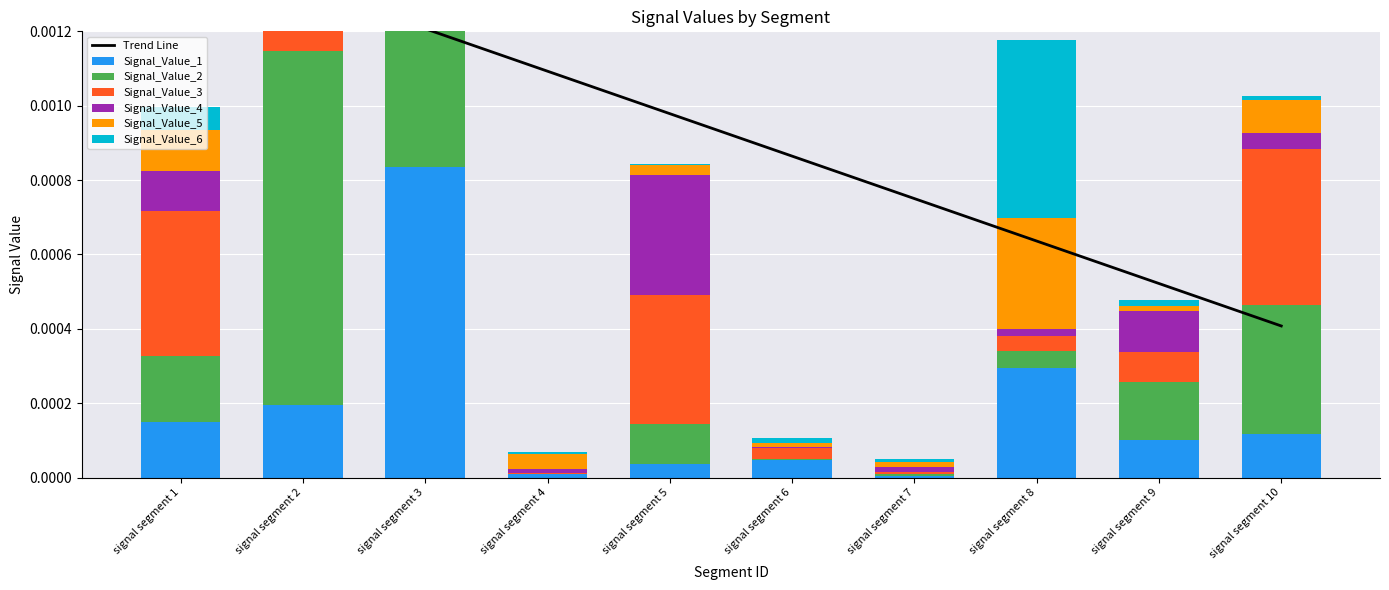

At how many categories does at least one series exceed 0?

10